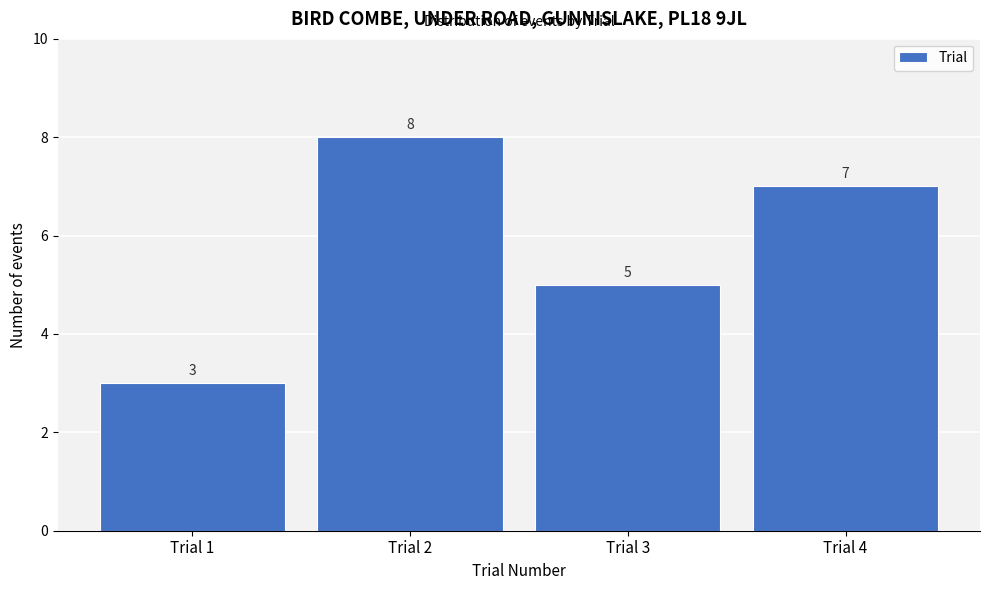

What is the height of the bar covering 2.5 to 3.5 on the x-axis?

5